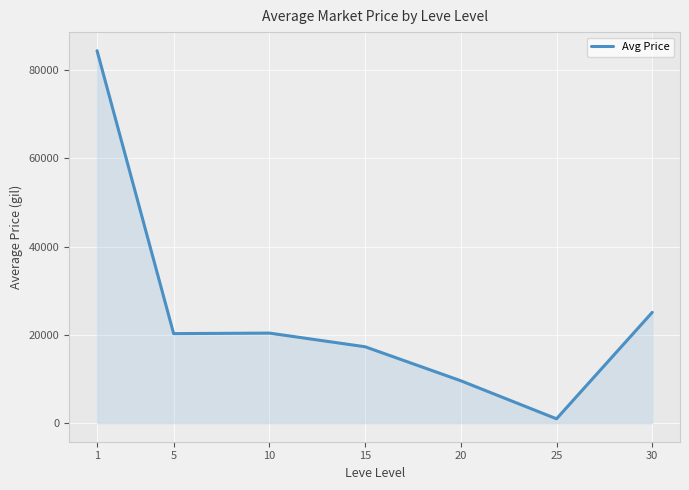

What is the greatest value displayed?

84414.0